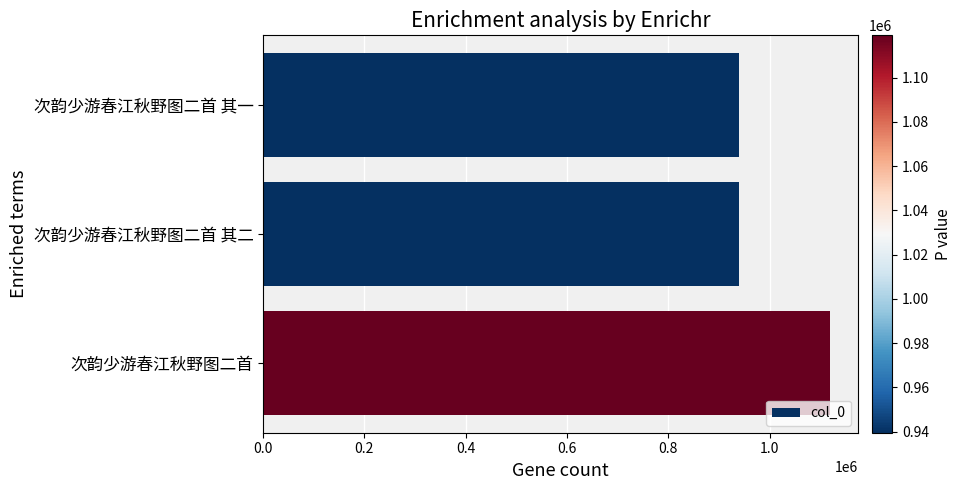

What is the sum of all values?

2998169